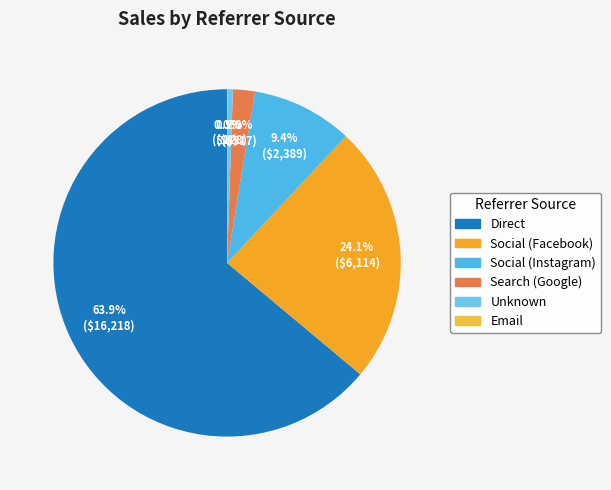

To the nearest percent, what is the average slice percentage?

17%